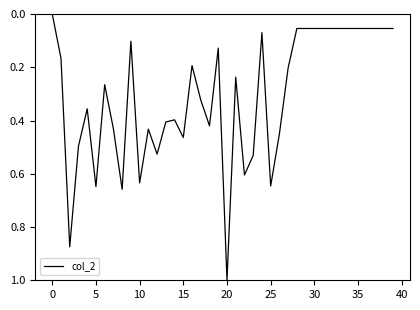

What is the difference between the maximum and minimum values?

1.0